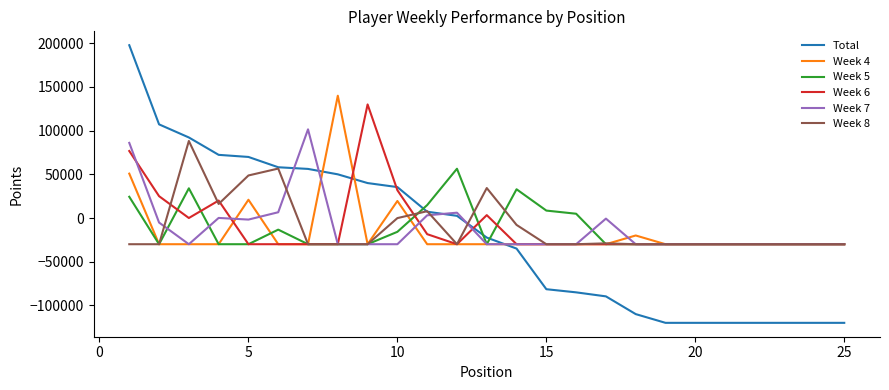

Which series has the widest spread of values?

Total